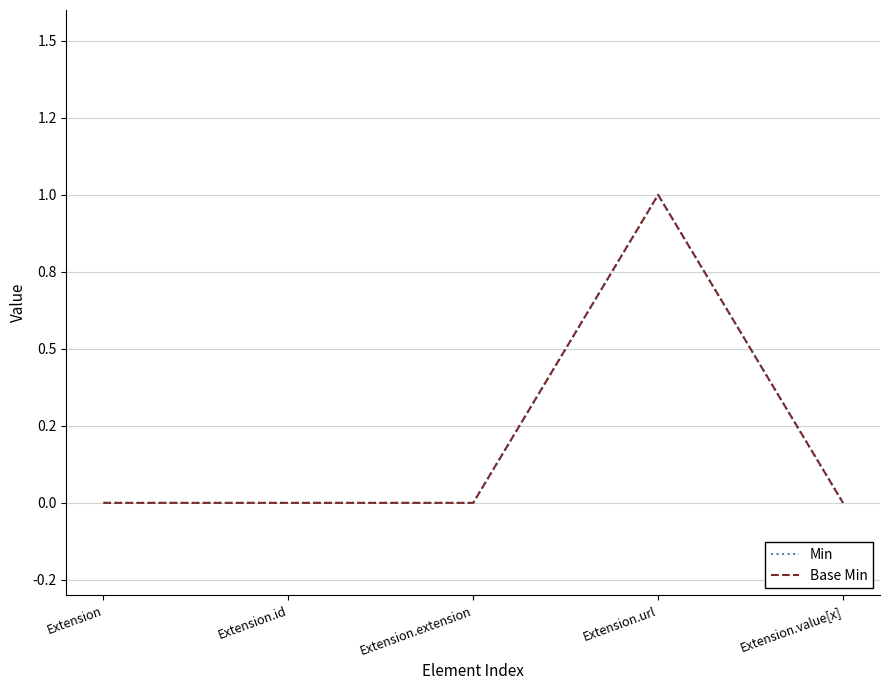

Does the chart display data point markers on the line(s)?

No